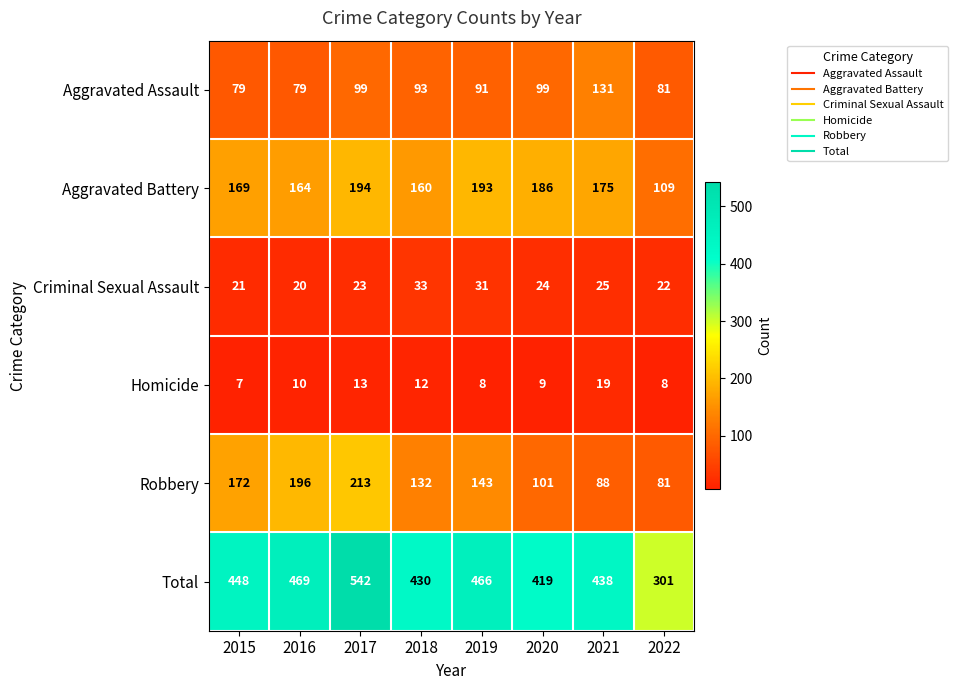

Which label corresponds to the smallest value in the chart?

2015